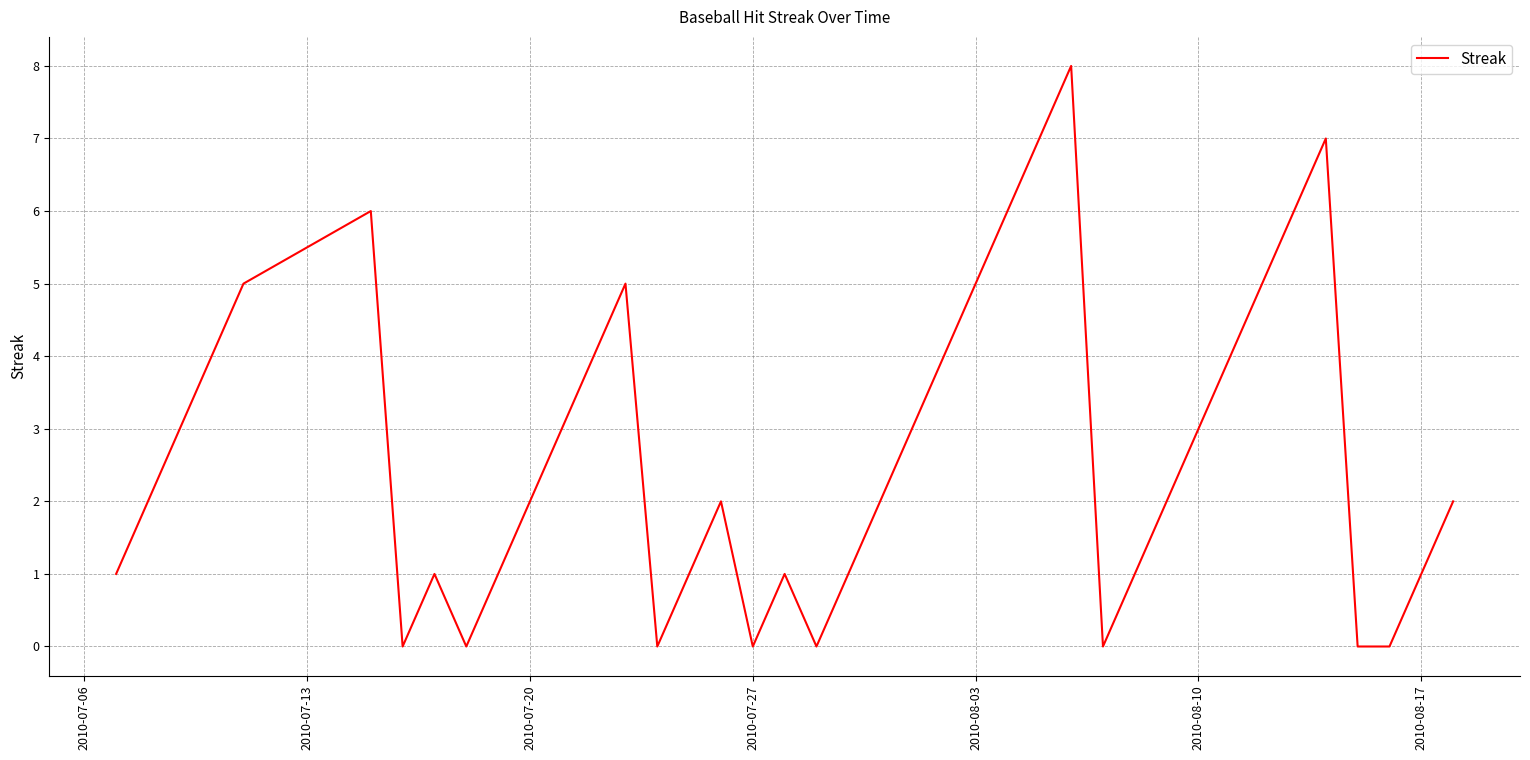

What is the maximum value shown in the chart?

8